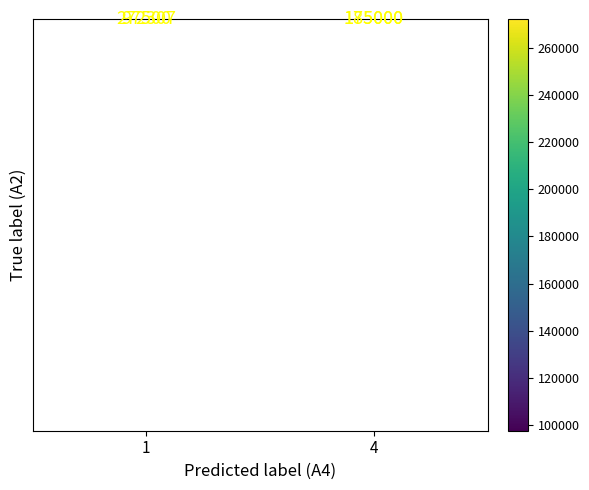

What is the difference between the highest and lowest values at 4?

10000